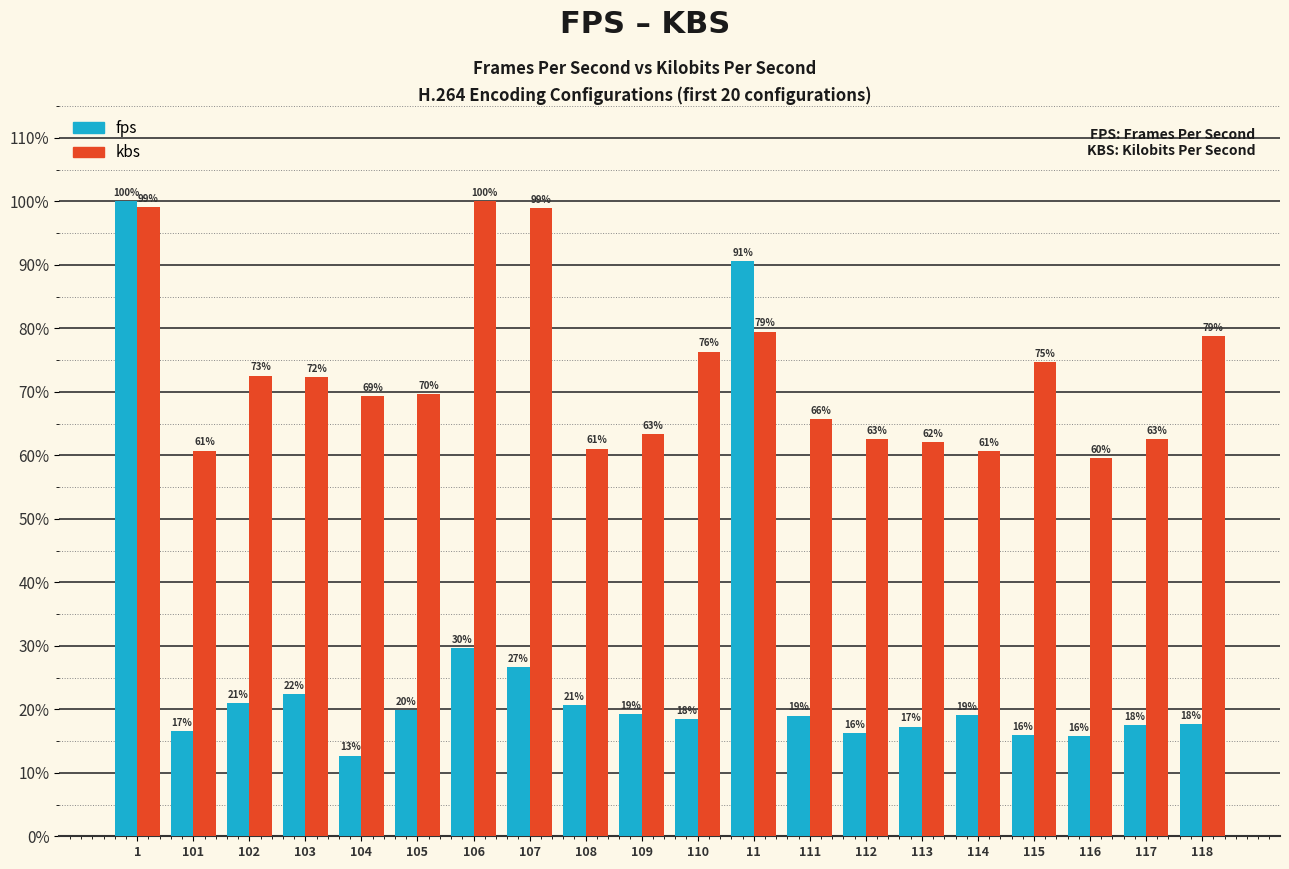

At which category is the sum across all series the highest?

1